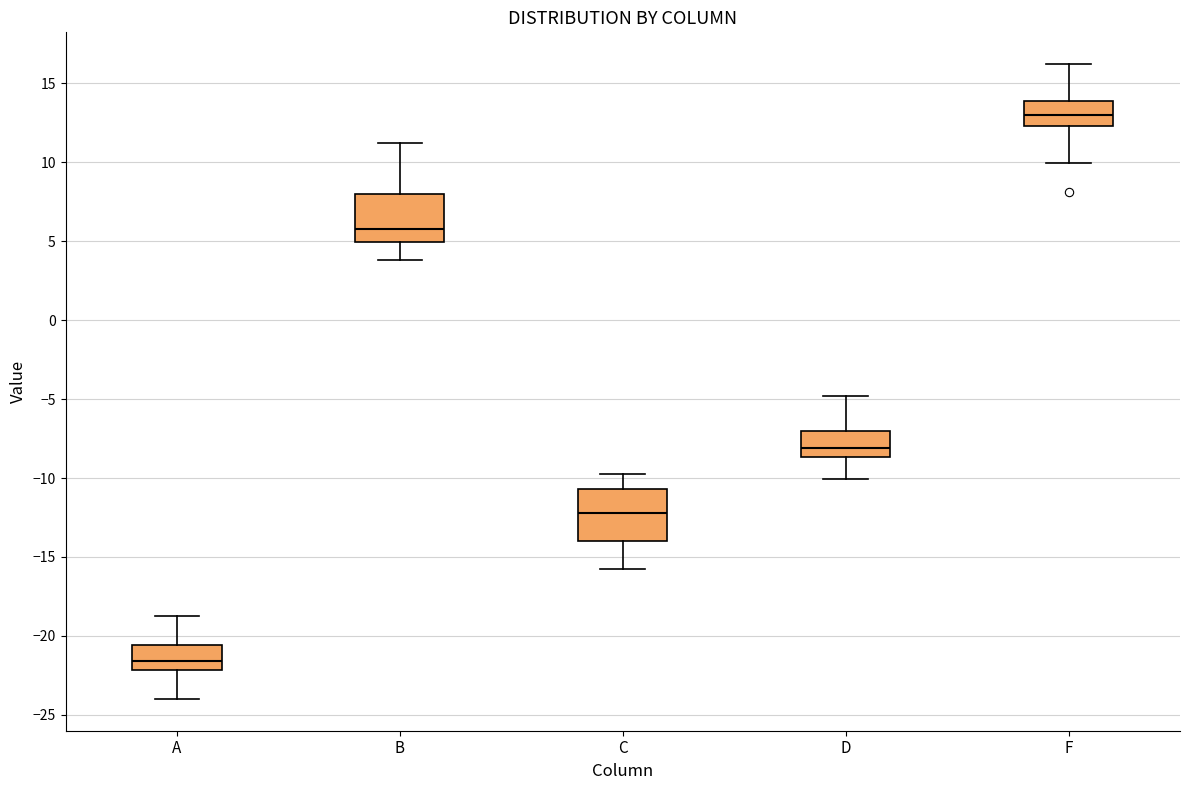

Reading left to right, read every box against the y-axis: the position of its median line, the range the box covers, and the ends of its whiskers. The values are not printed on the chart, so give them approximately, as read against the axis.

A: median -21.5, box -22.0 to -20.5, whiskers -24.0 to -19.0
B: median 6.0, box 5.0 to 8.0, whiskers 4.0 to 11.0
C: median -12.0, box -14.0 to -10.5, whiskers -16.0 to -10.0
D: median -8.0, box -8.5 to -7.0, whiskers -10.0 to -5.0
F: median 13.0, box 12.5 to 14.0, whiskers 10.0 to 16.0